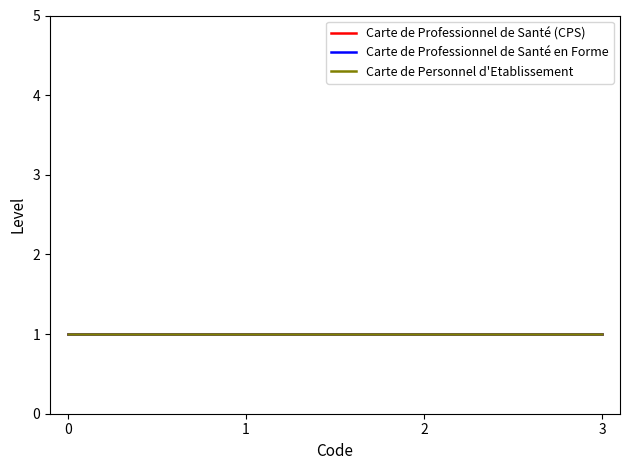

True or false: Carte de Professionnel de Santé (CPS) and Carte de Personnel d'Etablissement de Santé cross at least once.

False